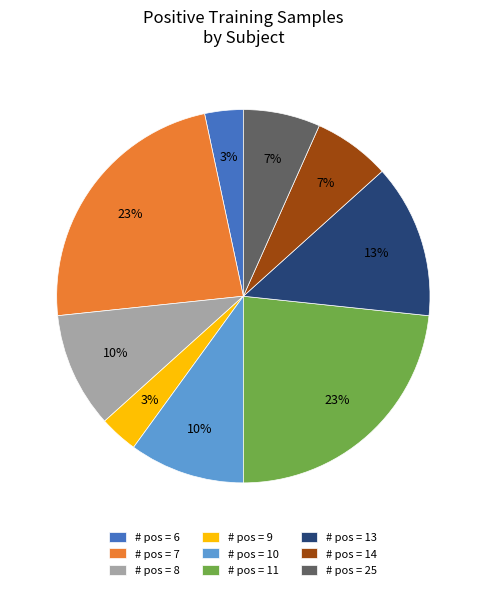

Is there a majority slice in this chart?

No